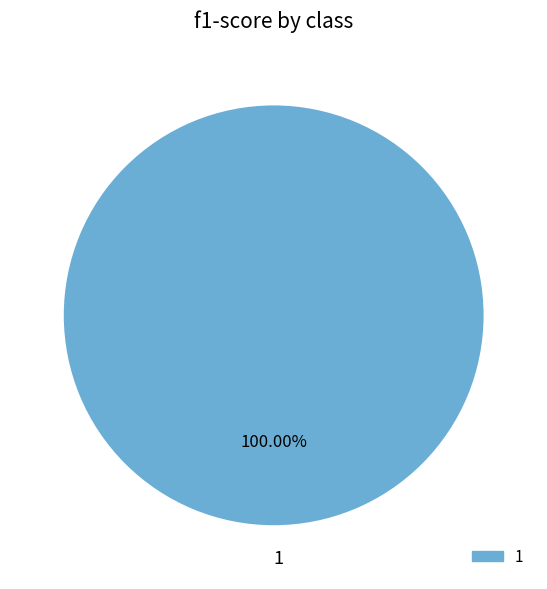

Which category accounts for the majority?

1